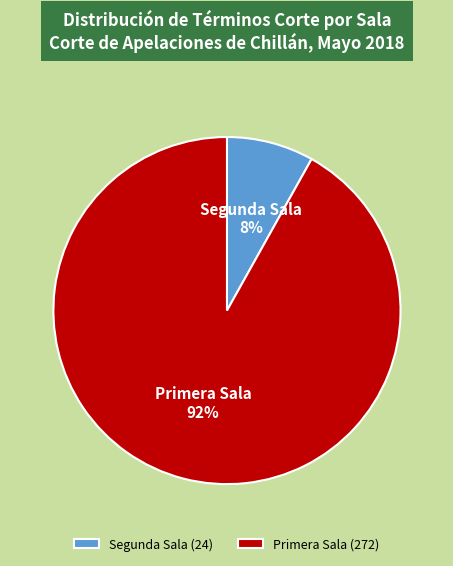

To the nearest percent, what is the combined percentage of Segunda Sala and Primera Sala?

100%